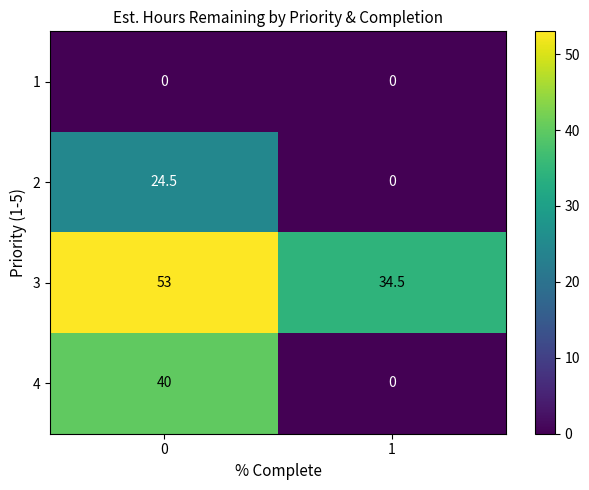

Is it true that 4 equals 40.0 at 0?

True